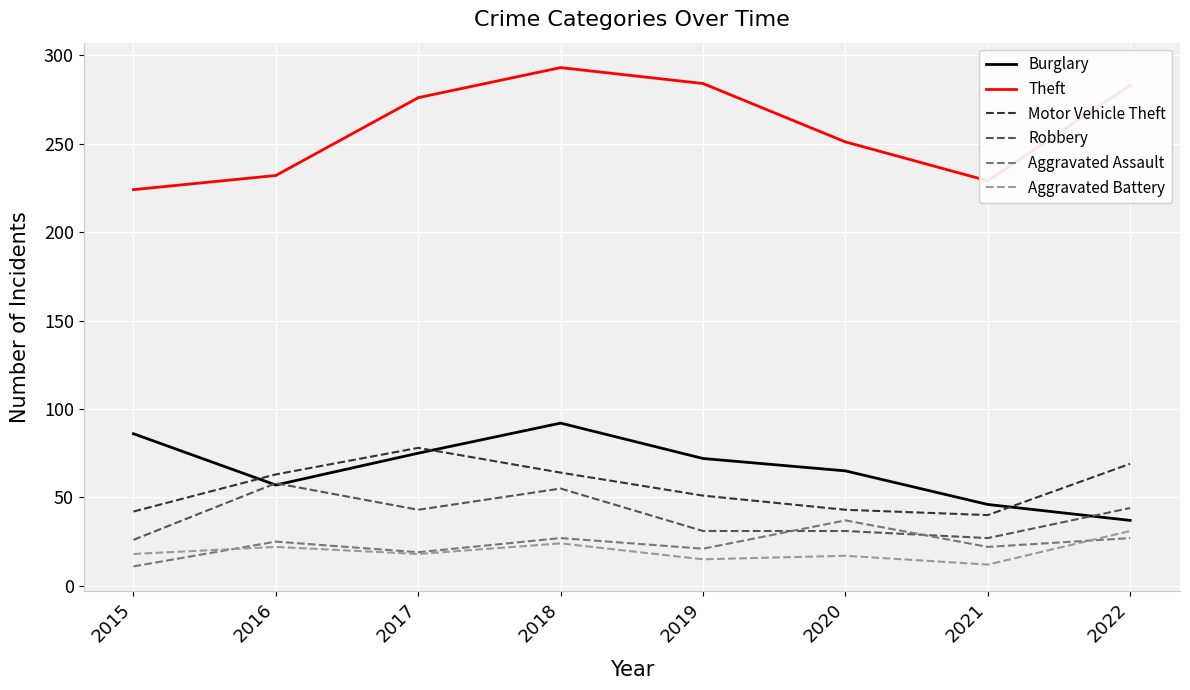

True or false: Aggravated Battery and Robbery cross at least once.

False